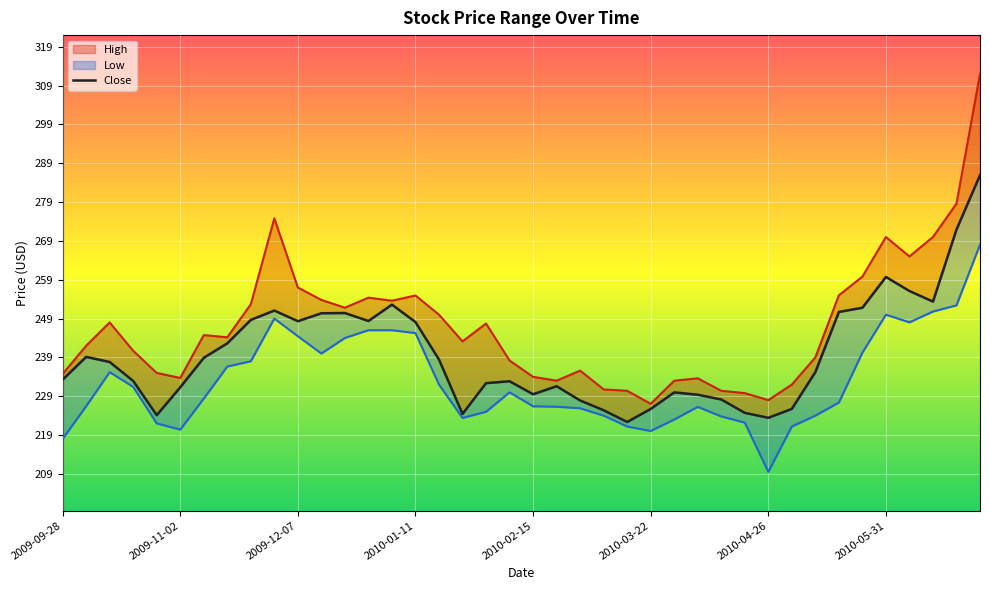

What is the value of the Close point at the 15th from the left?

252.6